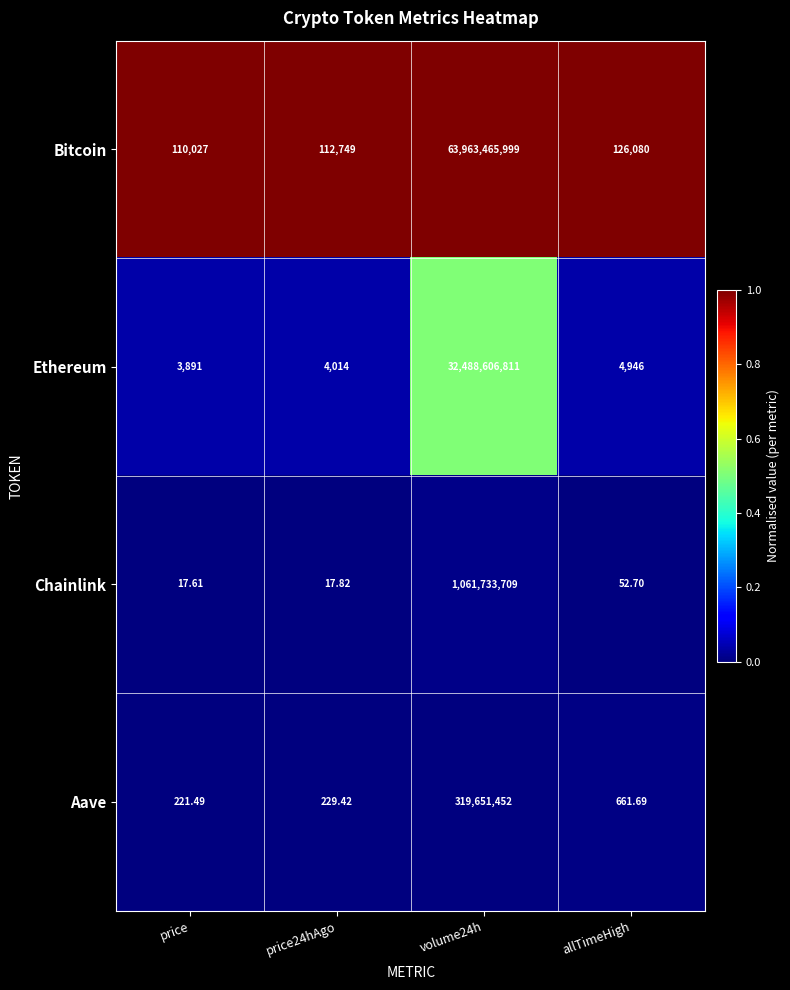

Is the value of Ethereum at price greater than the value of Chainlink at price?

Yes